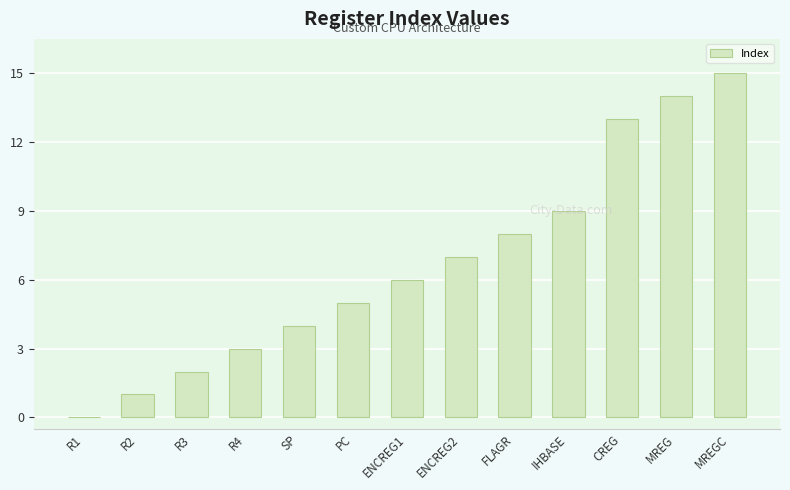

Is it true that the value at MREGC is 26?

False